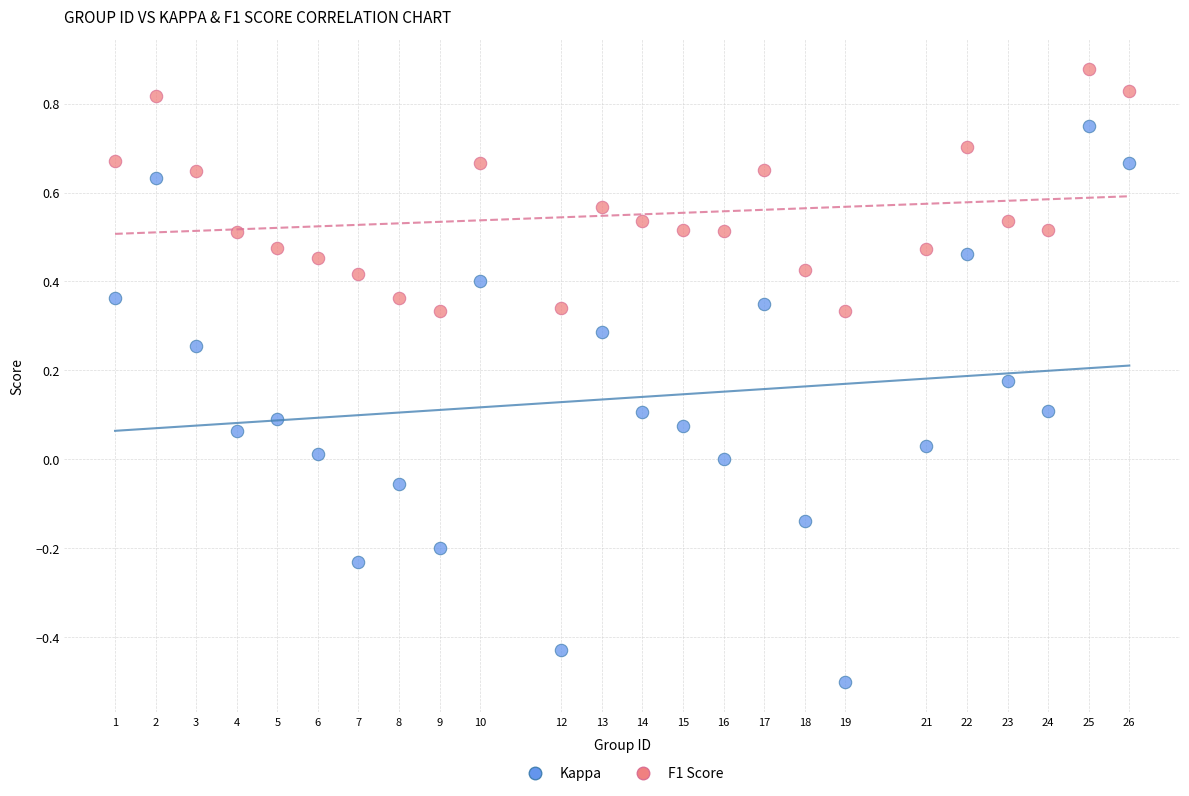

Which series contains the highest Y value?

F1 Score